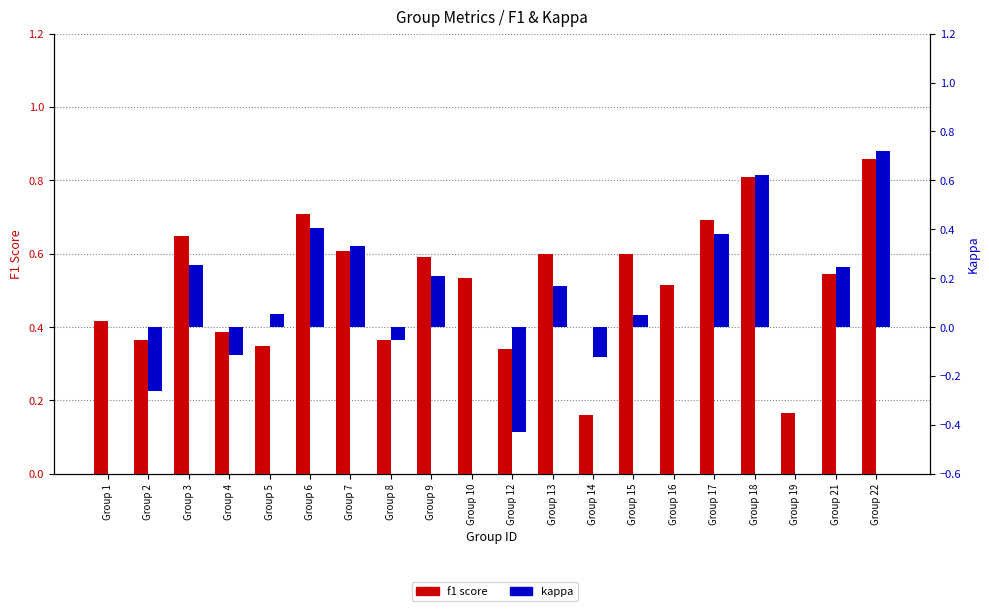

List the labels in order of kappa value, smallest first.

Group 12, Group 2, Group 14, Group 4, Group 8, Group 1, Group 10, Group 16, Group 19, Group 15, Group 5, Group 13, Group 9, Group 21, Group 3, Group 7, Group 17, Group 6, Group 18, Group 22